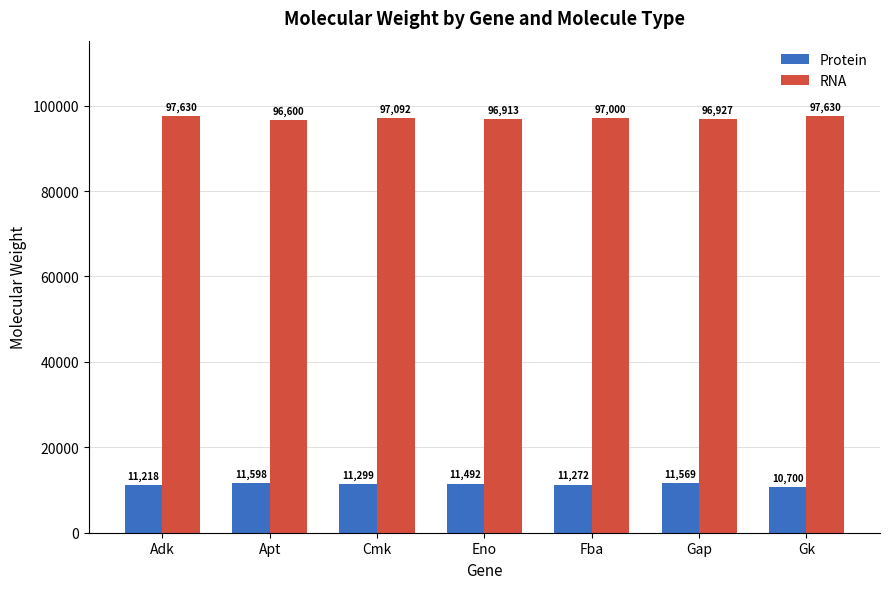

List the series in order of their peak value, lowest first.

Protein, RNA